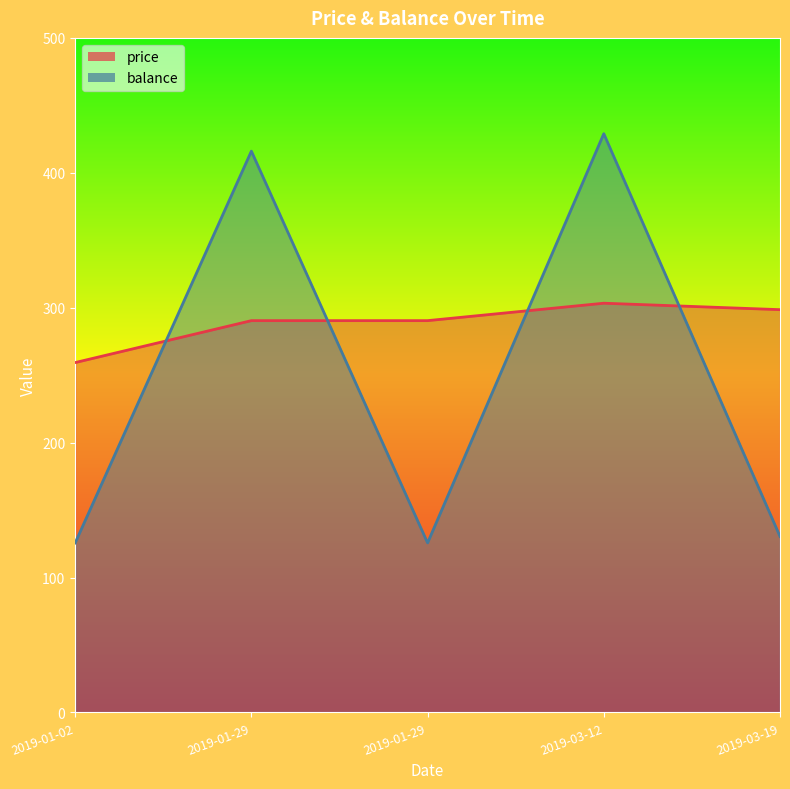

After their last crossing, which series has the higher values: balance or price?

price